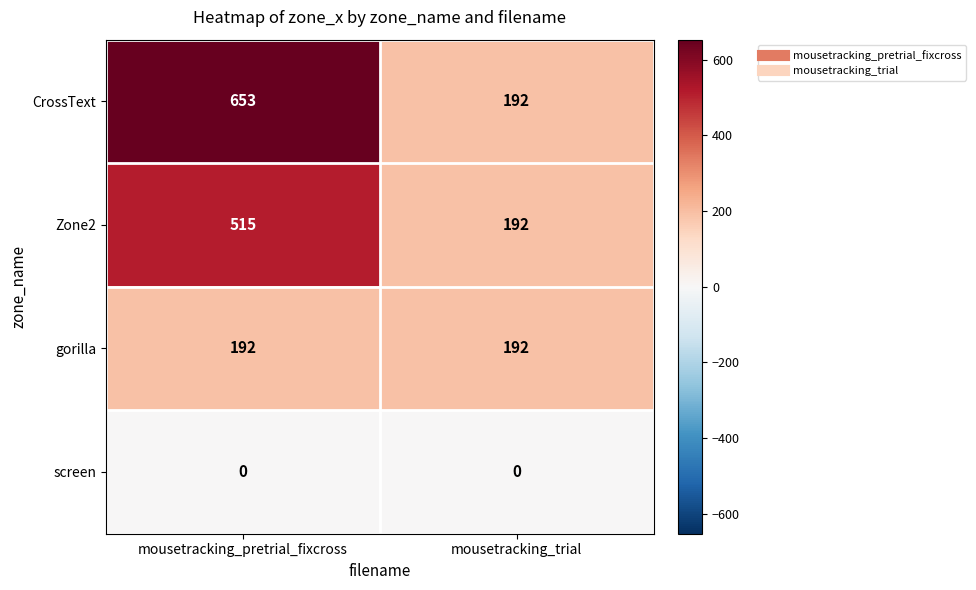

What is the total value across all series at mousetracking_pretrial_fixcross?

1360